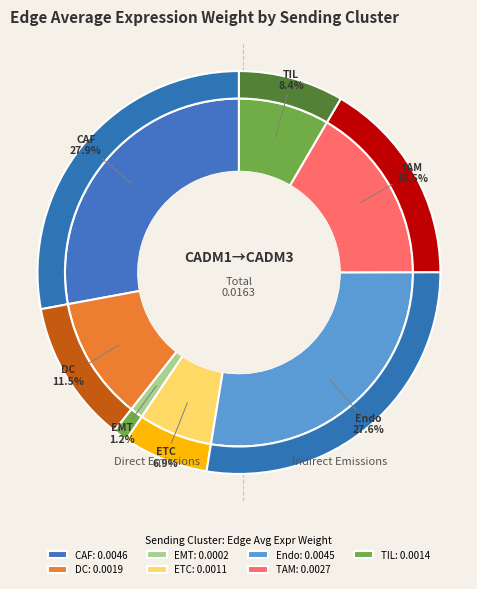

What percentage is NOT represented by EMT?

98.8%